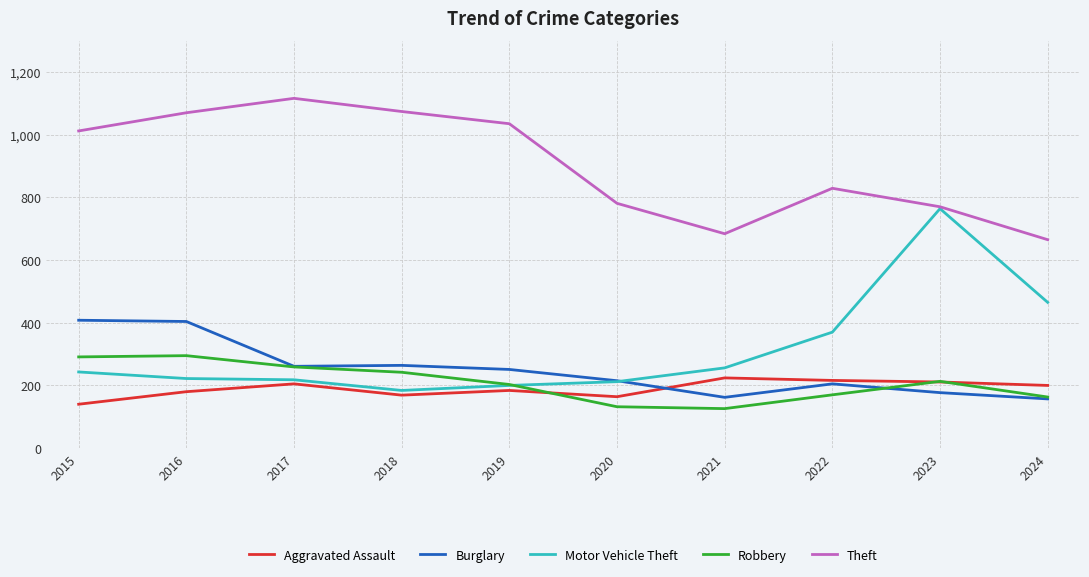

At how many categories does at least one series exceed 135?

10